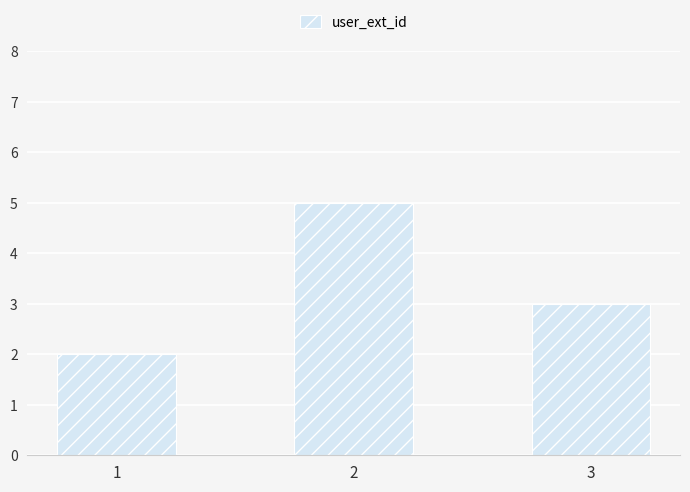

What is the sum of the values at 3 and 2?

8